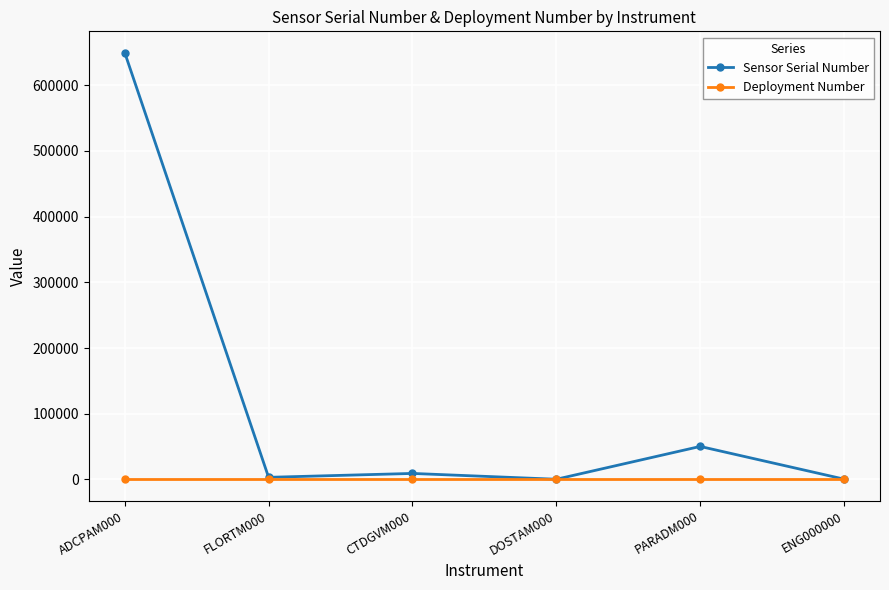

Count the number of data series in this chart.

2